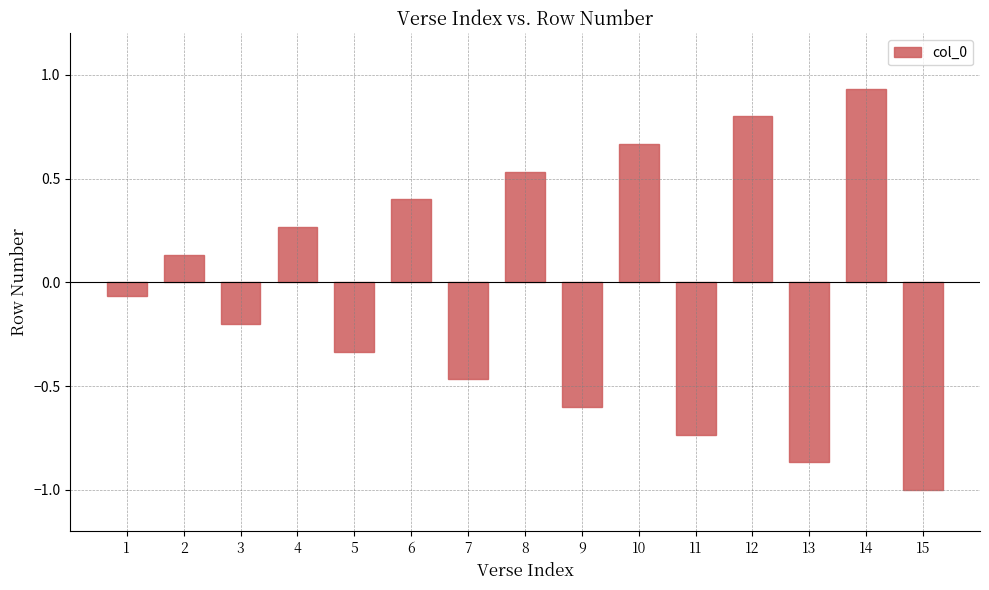

At which category does the chart reach its minimum across all series?

15